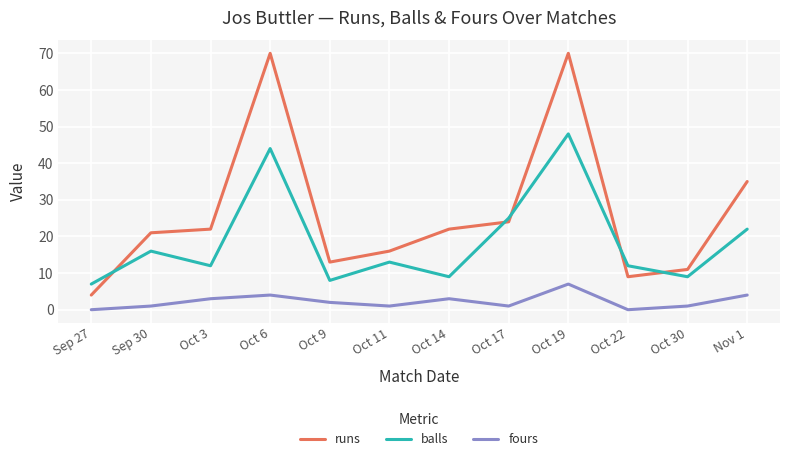

True or false: runs and balls cross at least once.

True